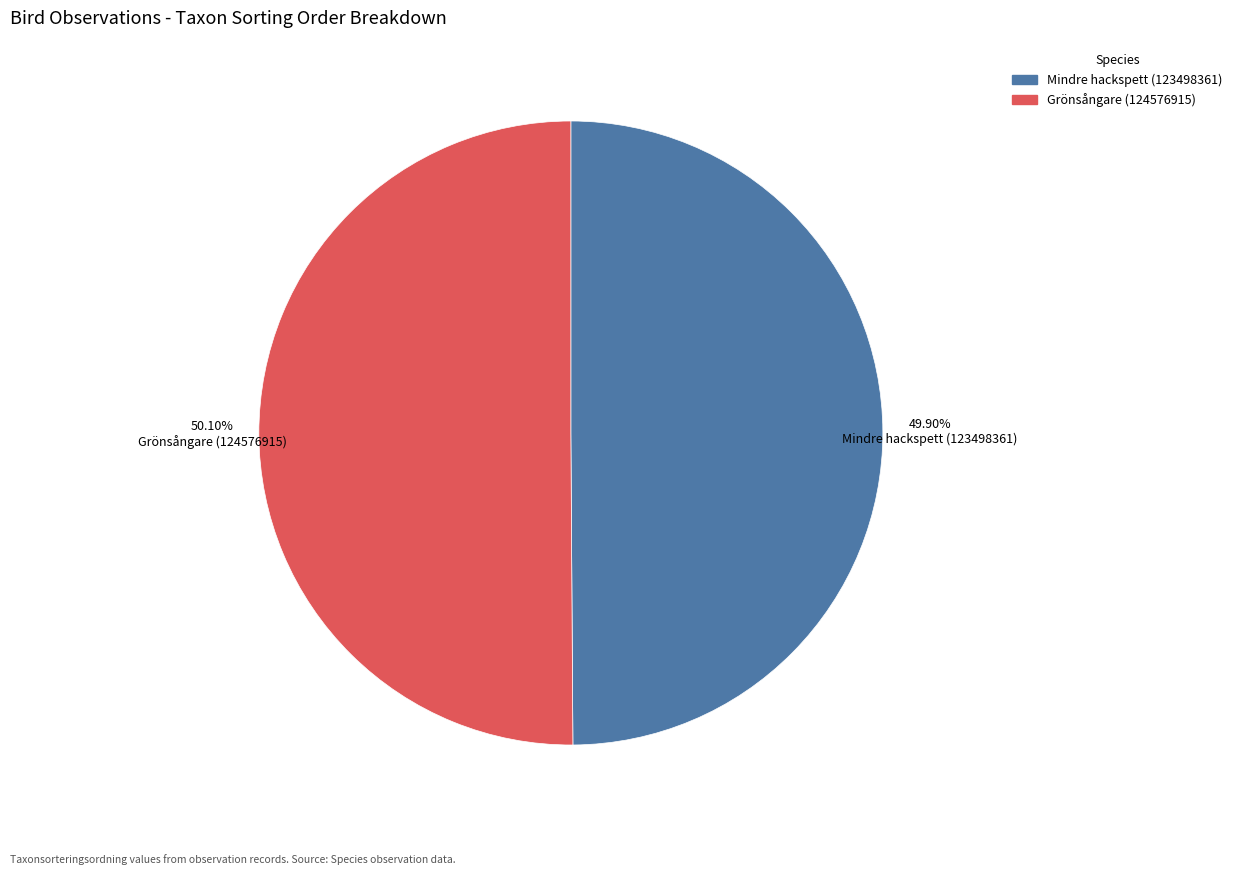

To the nearest percent, what is the combined percentage of Grönsångare (124576915) and Mindre hackspett (123498361)?

100%